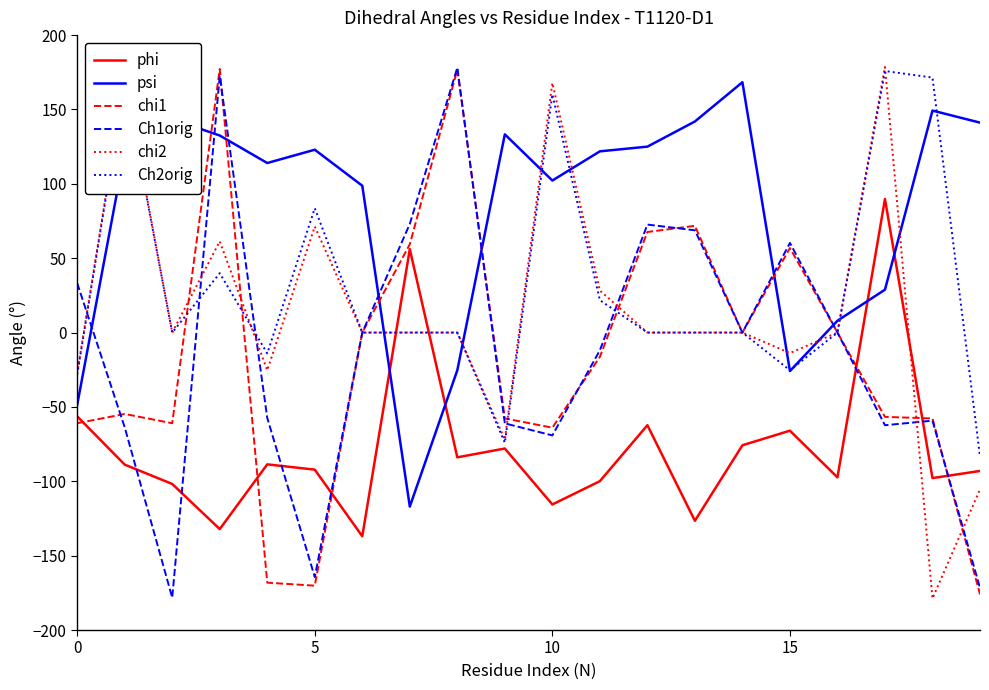

Which series has the largest total across all categories?

psi